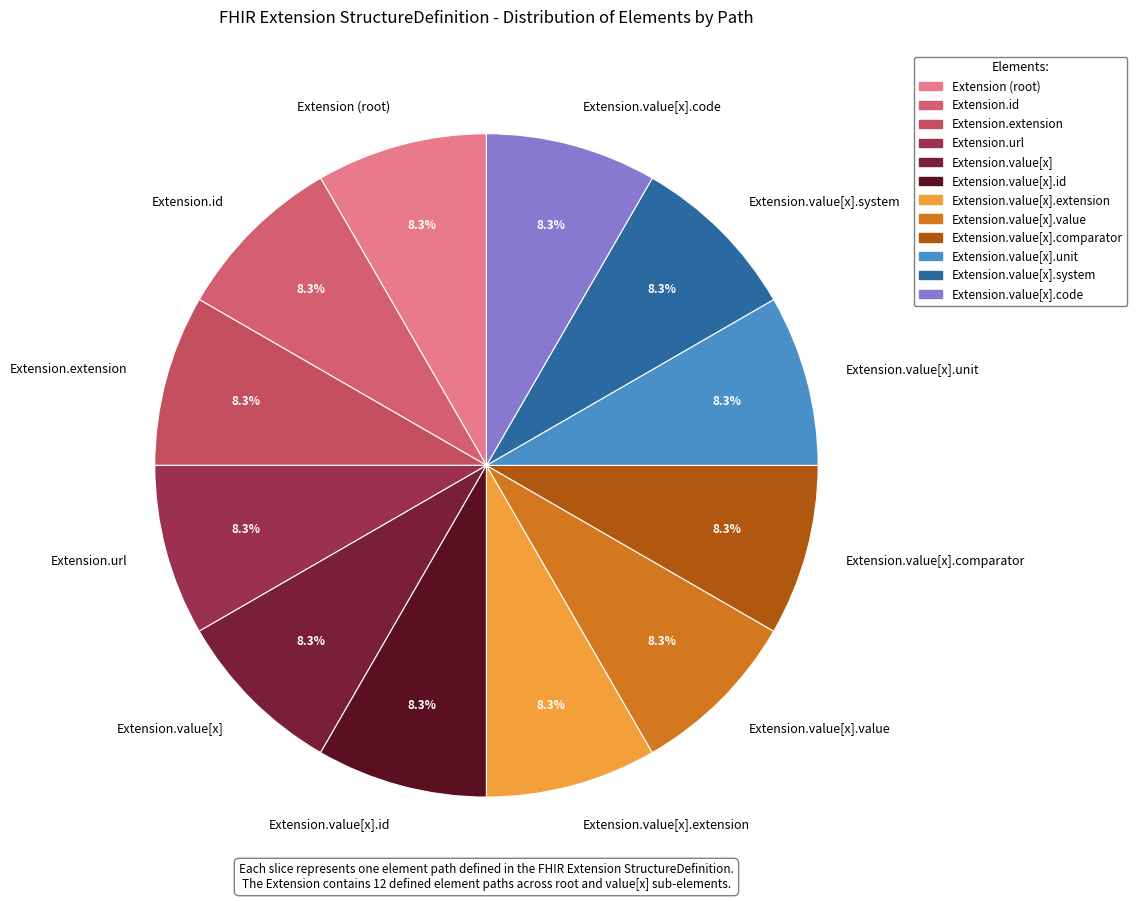

To the nearest percent, what percentage of the pie is Extension.url?

8%